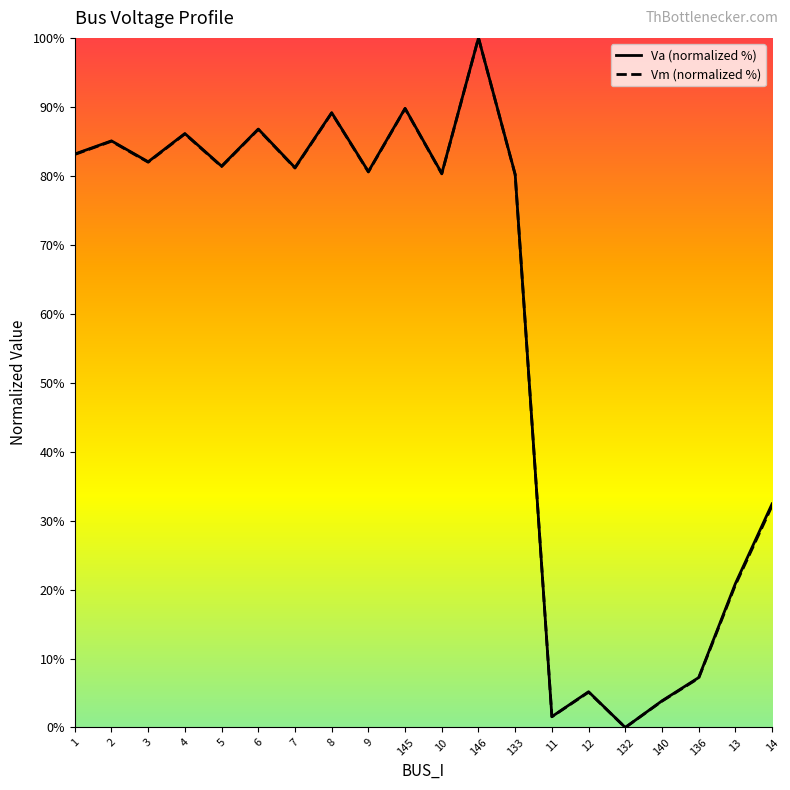

At which label does Va (normalized %) reach its minimum?

132